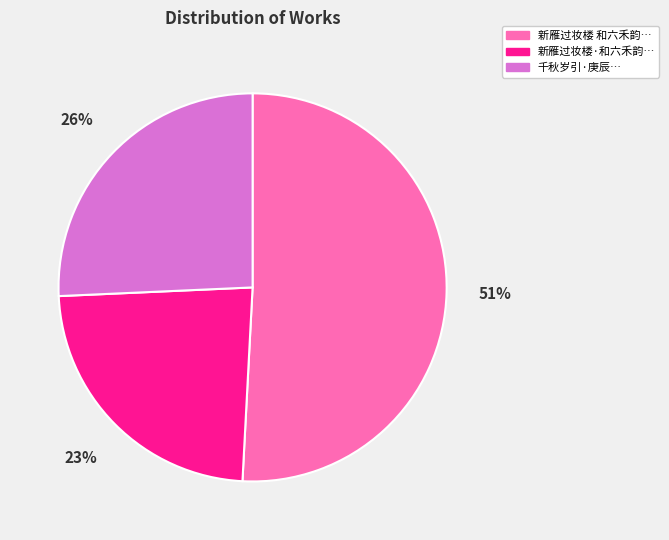

To the nearest percent, what is the average slice percentage?

33%